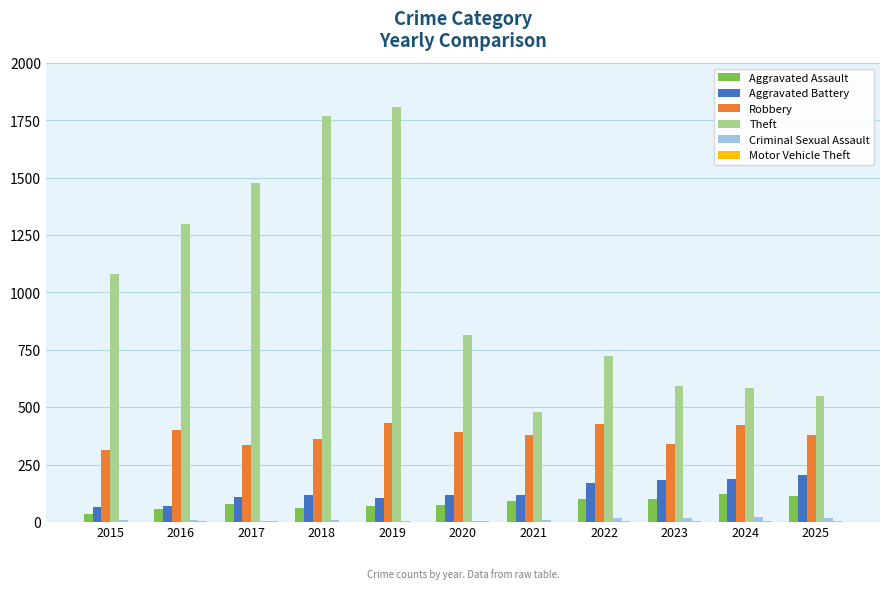

Is the value of Criminal Sexual Assault at 2022 greater than the value of Theft at 2022?

No